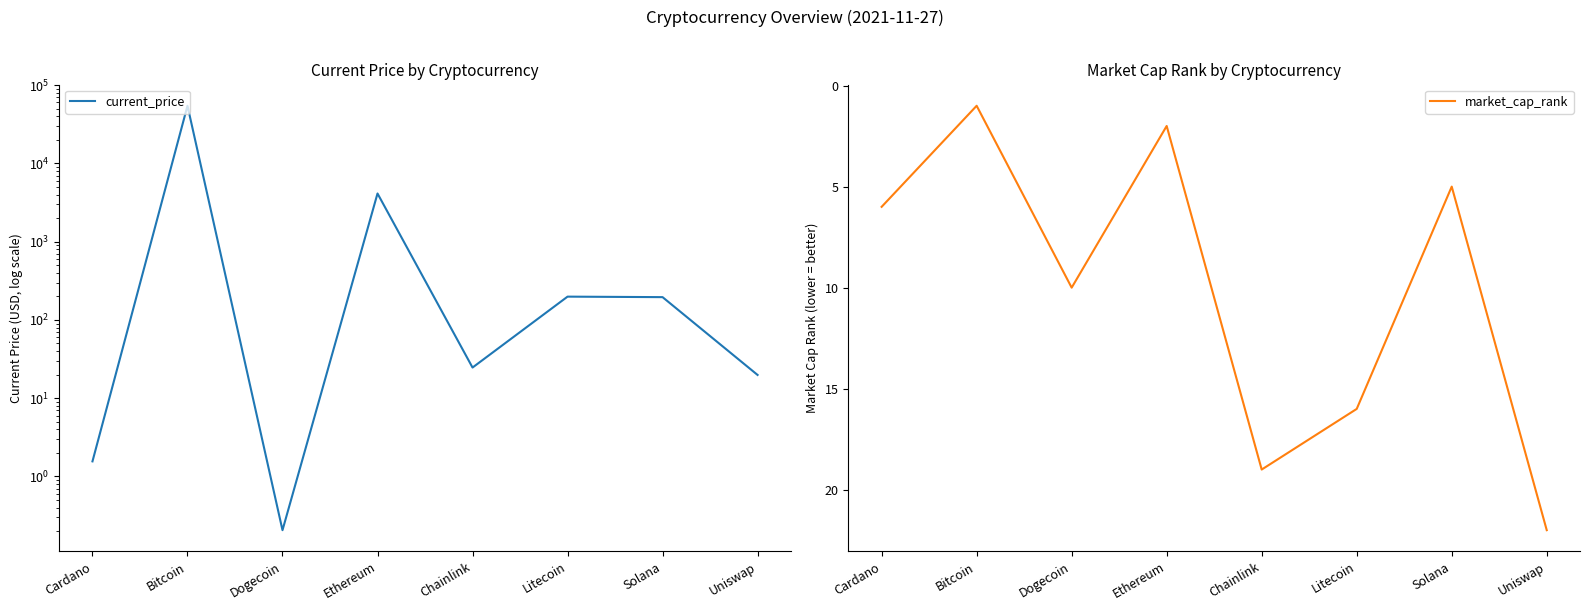

How many intersections are there between market_cap_rank and current_price?

4